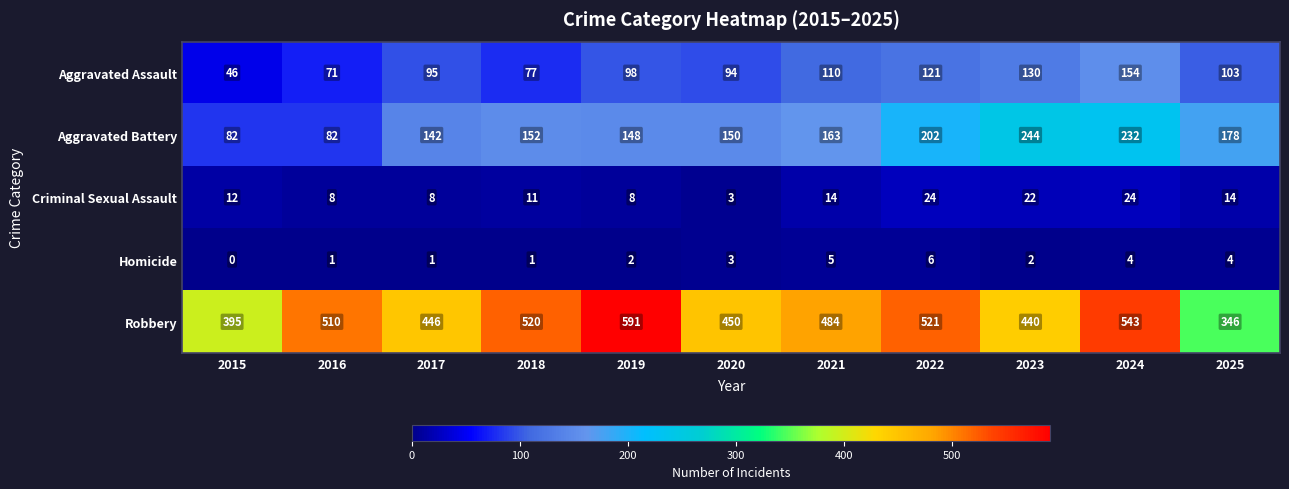

Which category has the lowest value across all series?

2015